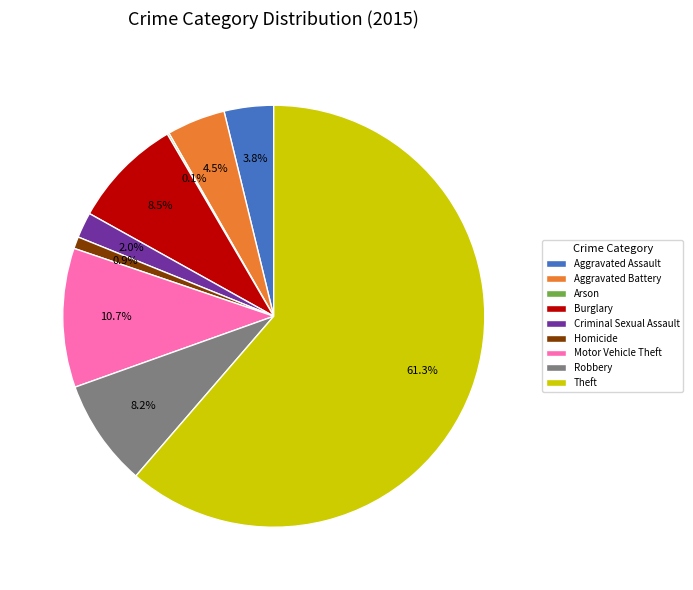

What is the majority slice?

Theft